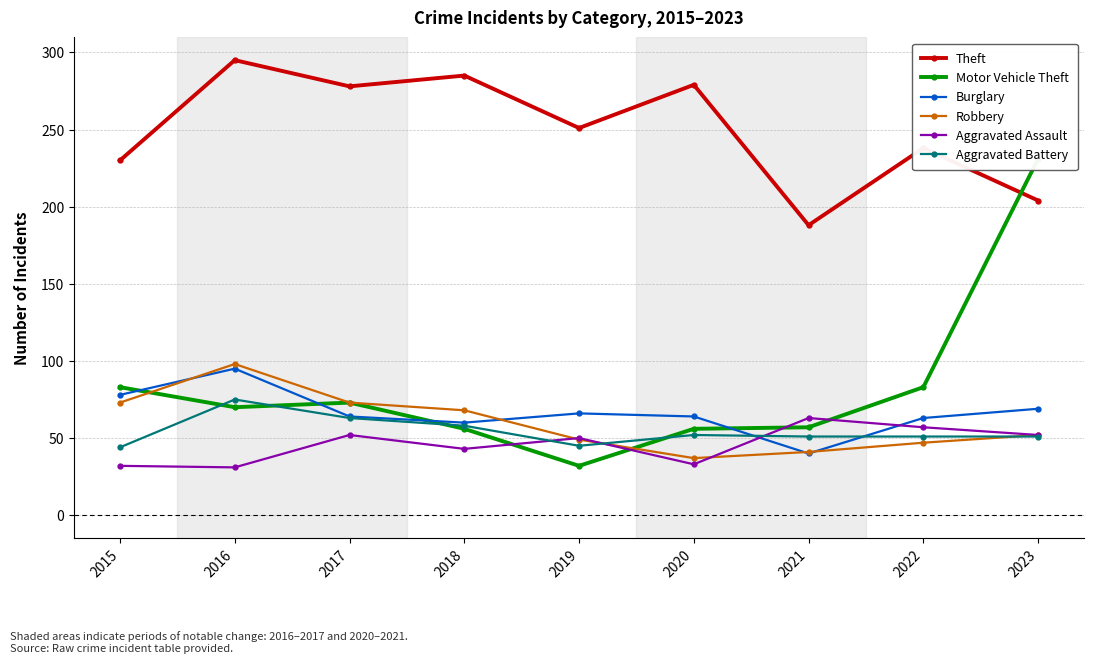

Reading left to right, list all the values displayed in this chart.

Theft: 2015=230	2016=295	2017=278	2018=285	2019=251	2020=279	2021=188	2022=238	2023=204
Motor Vehicle Theft: 2015=83	2016=70	2017=73	2018=56	2019=32	2020=56	2021=57	2022=83	2023=231
Burglary: 2015=78	2016=95	2017=64	2018=60	2019=66	2020=64	2021=40	2022=63	2023=69
Robbery: 2015=73	2016=98	2017=73	2018=68	2019=49	2020=37	2021=41	2022=47	2023=52
Aggravated Assault: 2015=32	2016=31	2017=52	2018=43	2019=50	2020=33	2021=63	2022=57	2023=52
Aggravated Battery: 2015=44	2016=75	2017=63	2018=58	2019=45	2020=52	2021=51	2022=51	2023=51